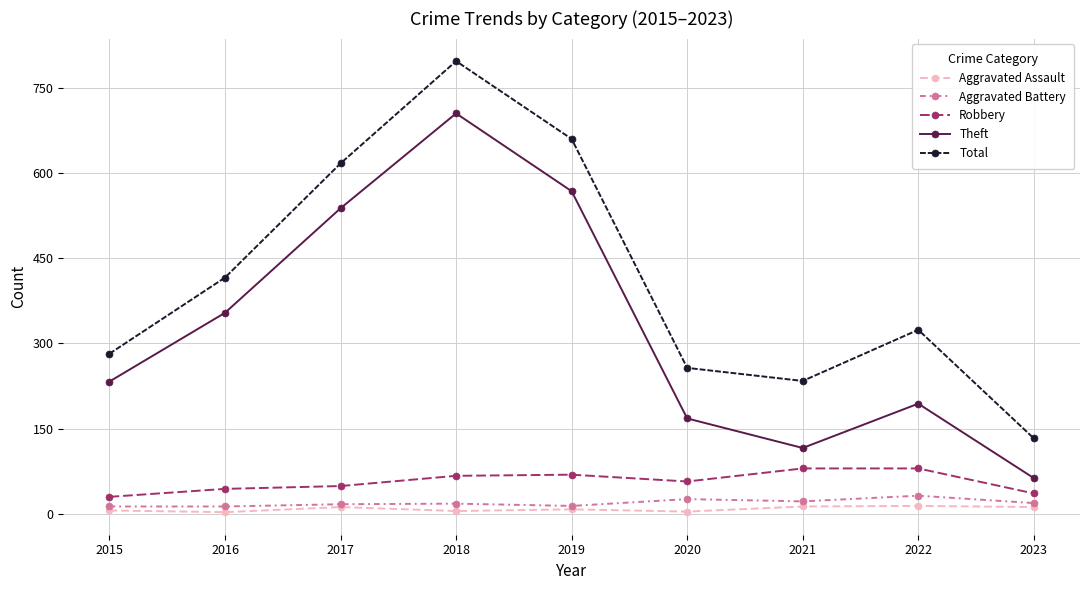

The value of Theft at 2016 is 596. True or false?

False